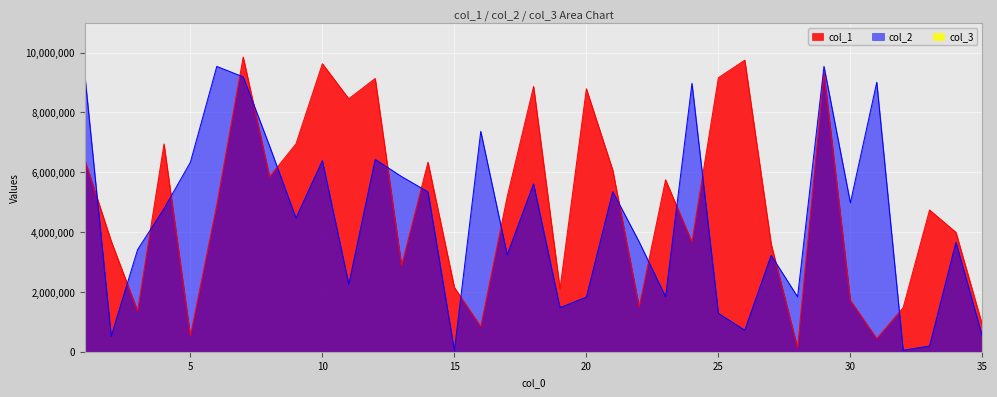

Which series has the largest total across all categories?

col_1